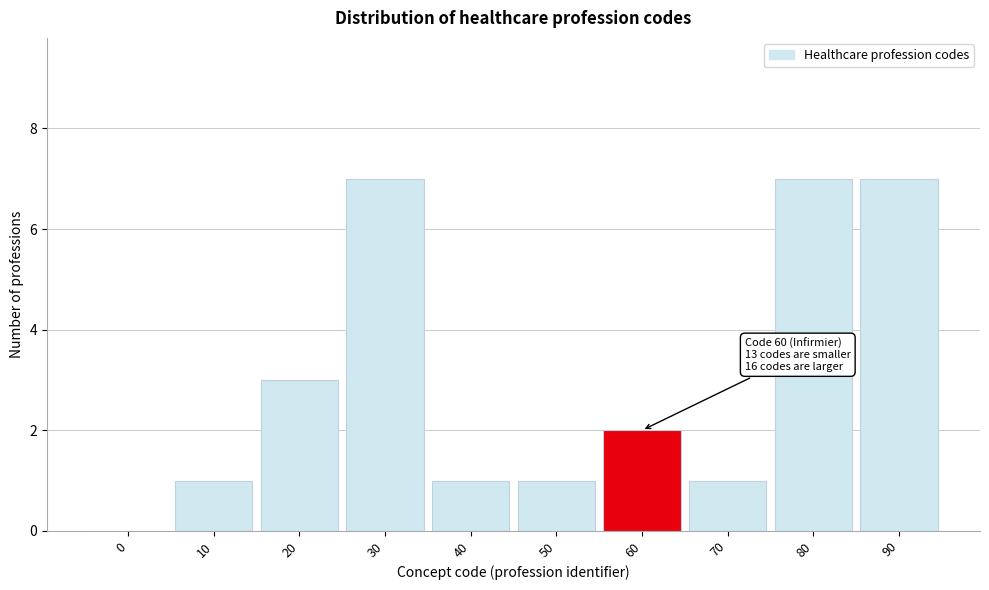

Reading left to right, list all the values displayed in this chart.

0=0	10=1	20=3	30=7	40=1	50=1	60=2	70=1	80=7	90=7